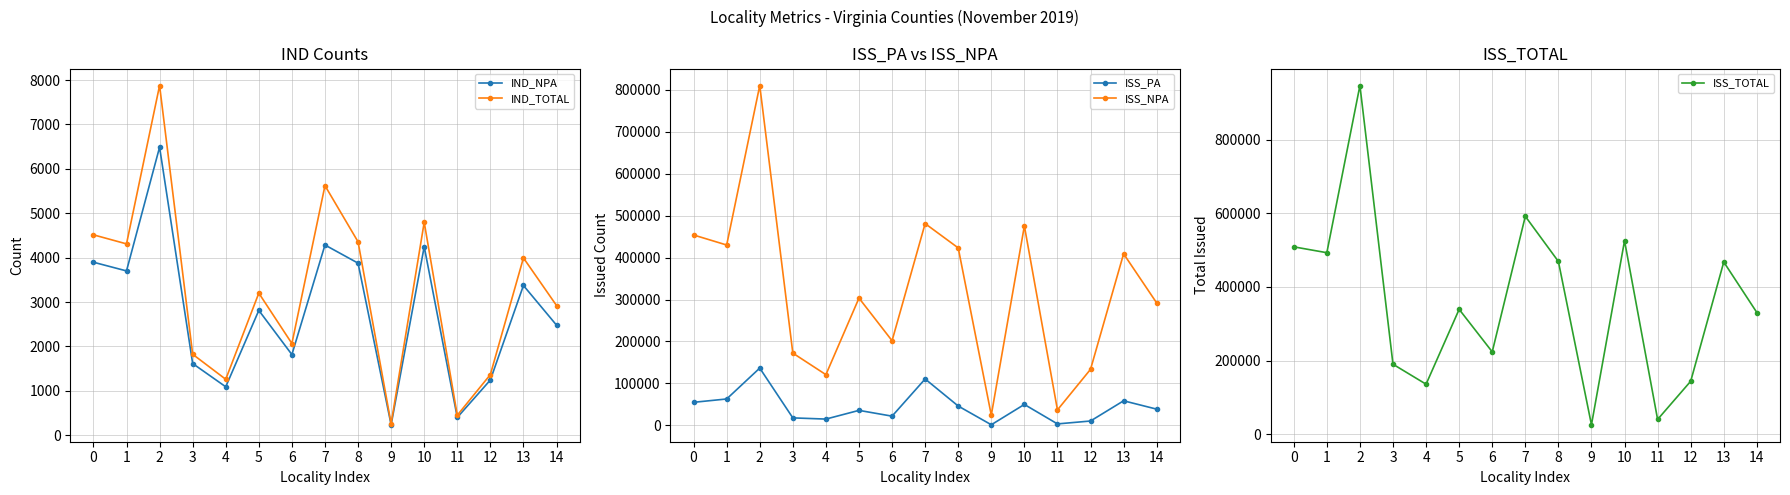

At how many categories does at least one series exceed 819586?

1